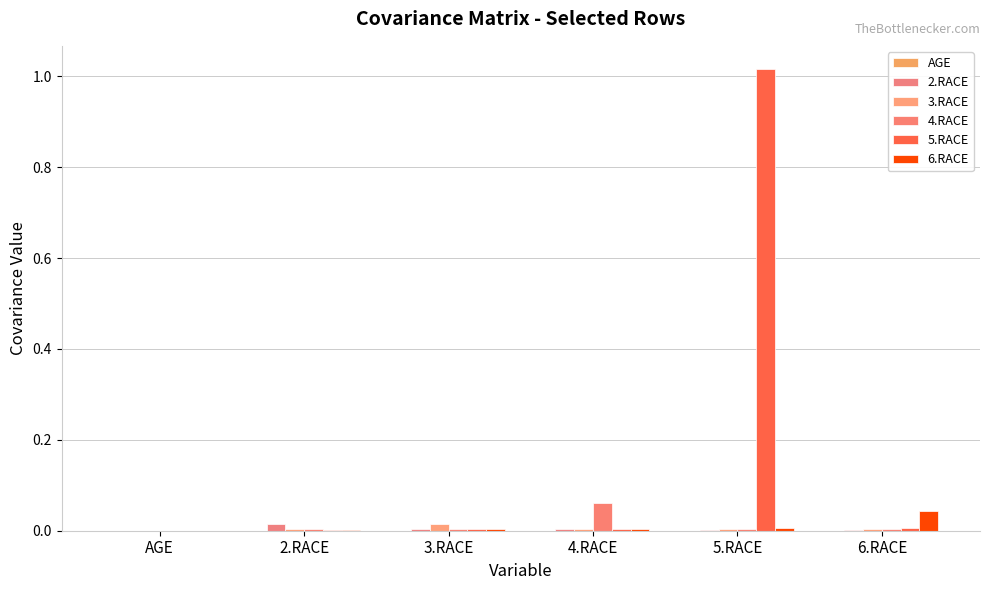

At which label is 4.RACE closest to 0?

AGE